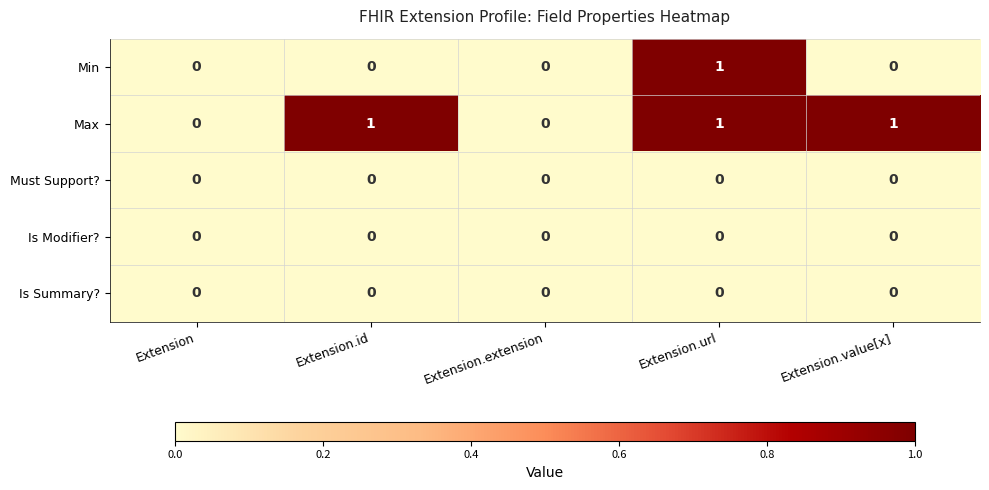

Is it true that Is Modifier? equals 0 at Extension.value[x]?

True